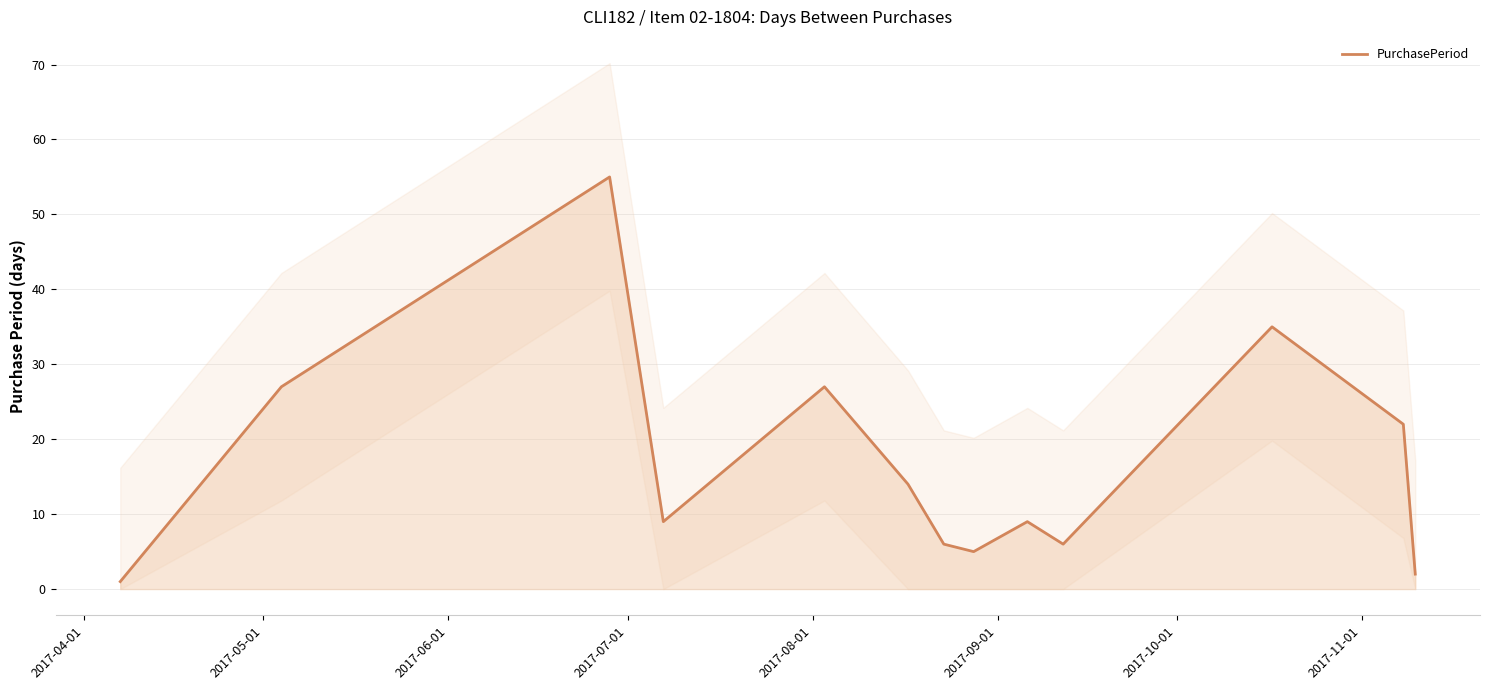

How many lines are shown in the chart?

1